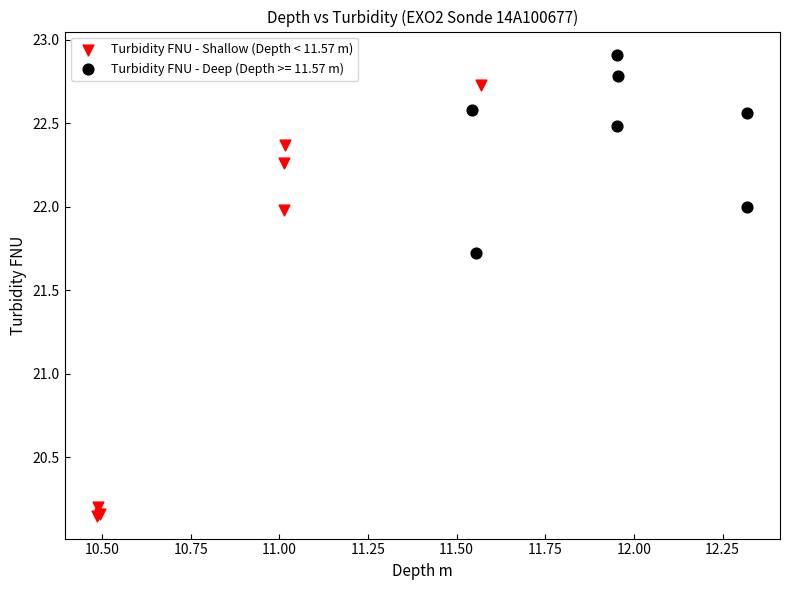

Which series has the largest Y range (max minus min)?

Turbidity FNU - Shallow (Depth < 11.57 m)